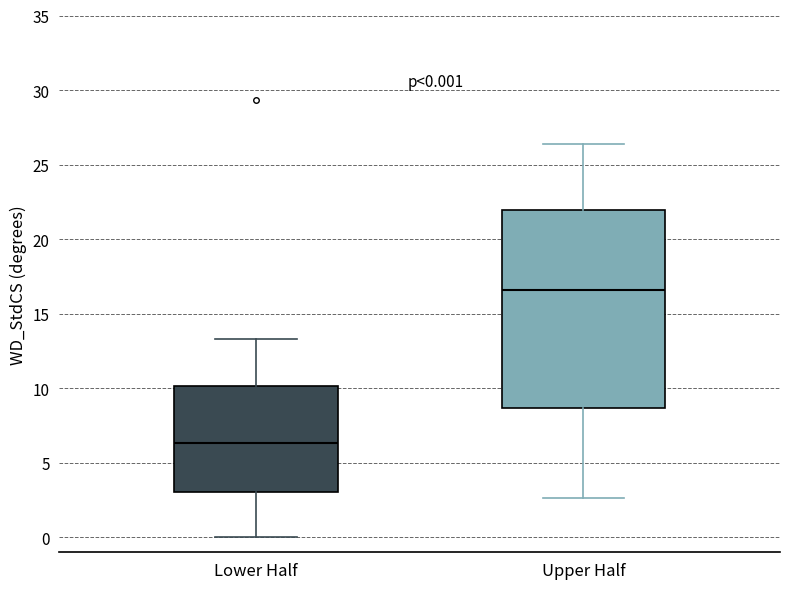

Which box is the tallest, from its lower edge to its upper edge?

Upper Half